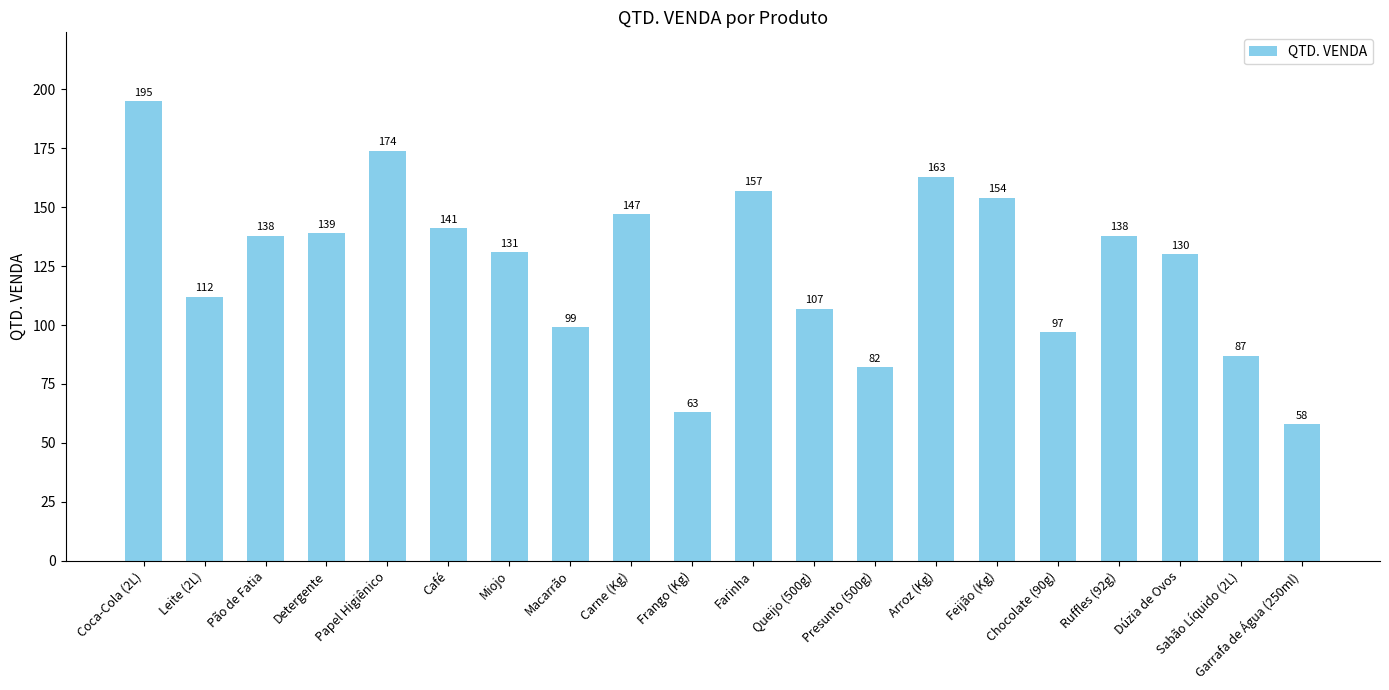

Does the chart contain any negative values?

No